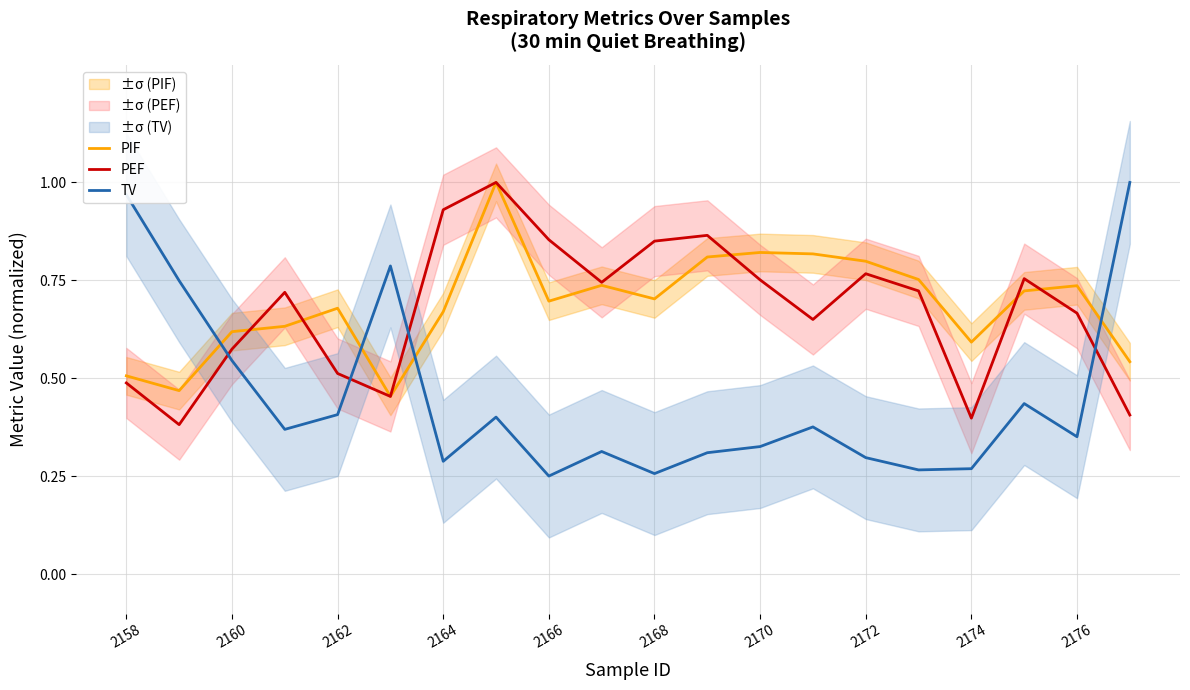

How many lines are shown in the chart?

3